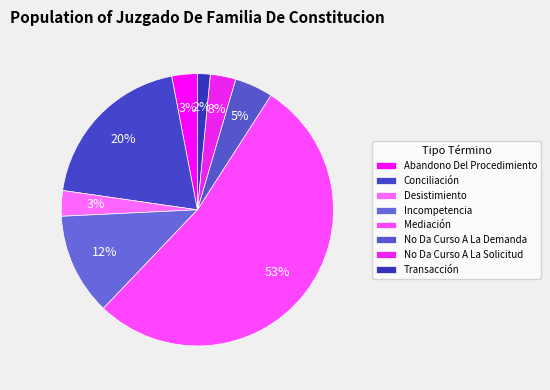

How many slices are in this pie chart?

8